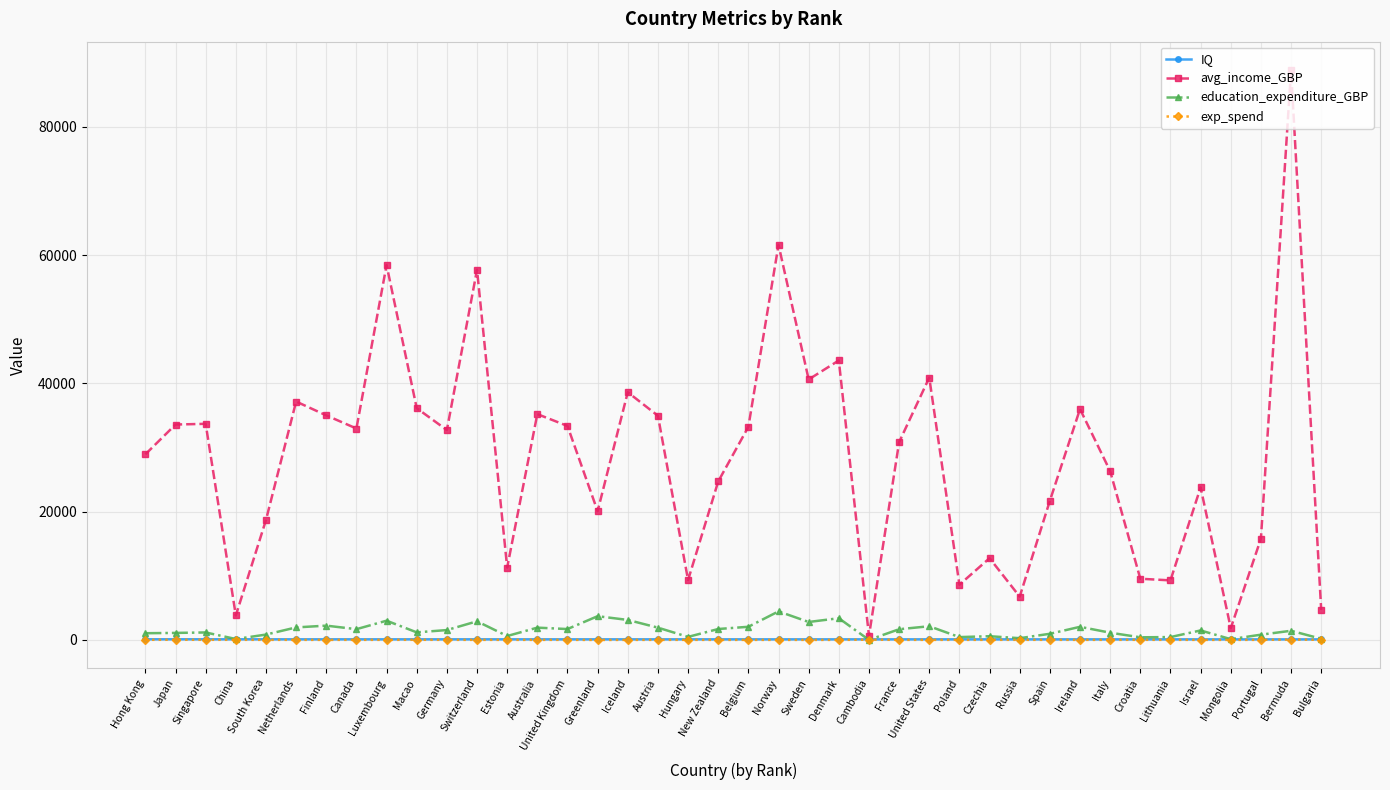

What is the greatest value displayed?

88846